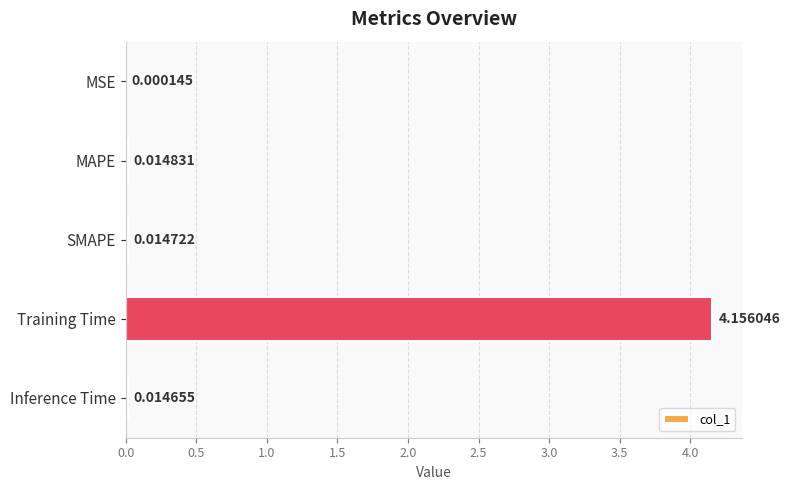

Are the bars horizontal?

Yes